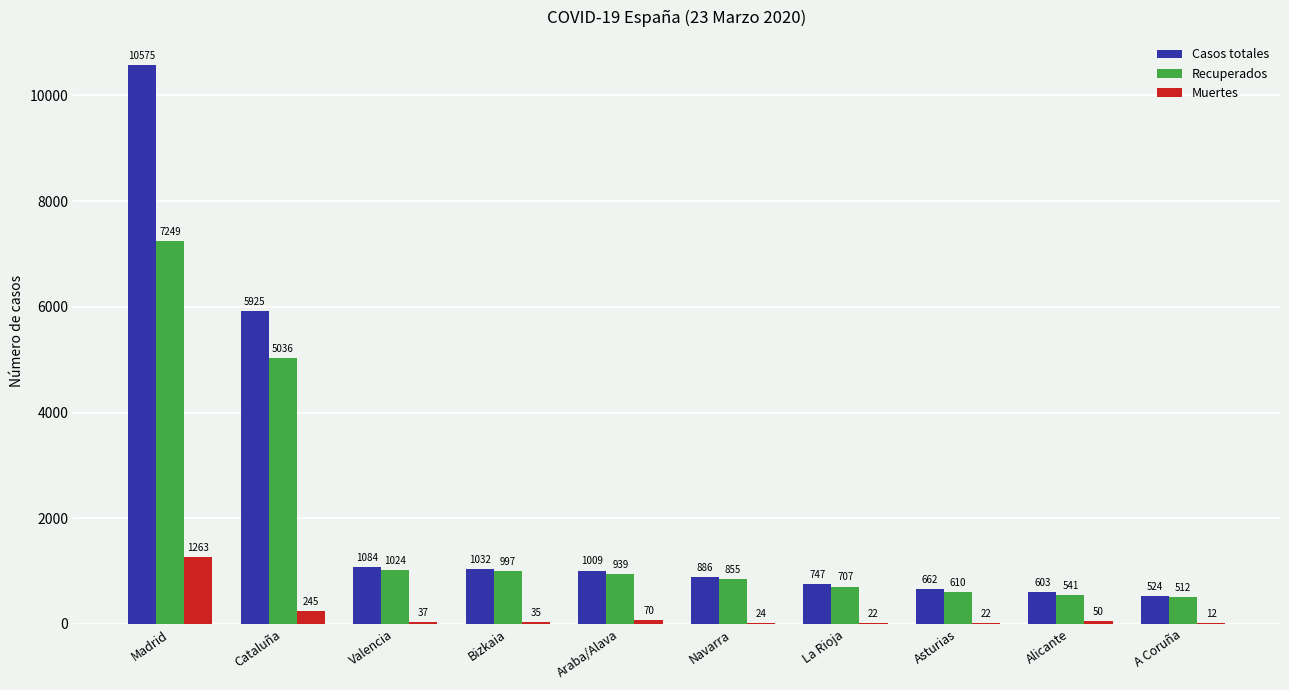

What is the total value across all series at Cataluña?

11206